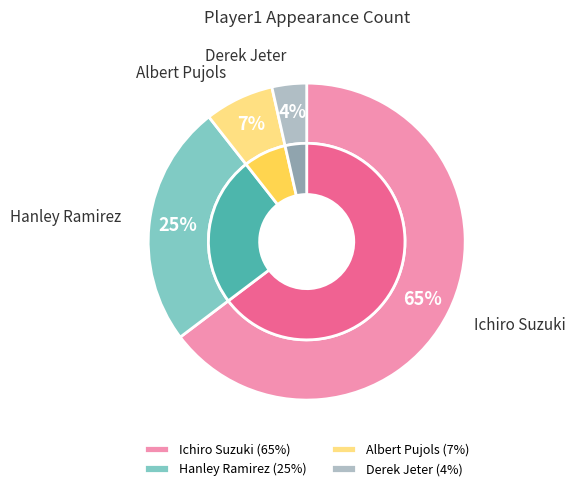

Do Derek Jeter and Albert Pujols together represent more than half of the pie?

No